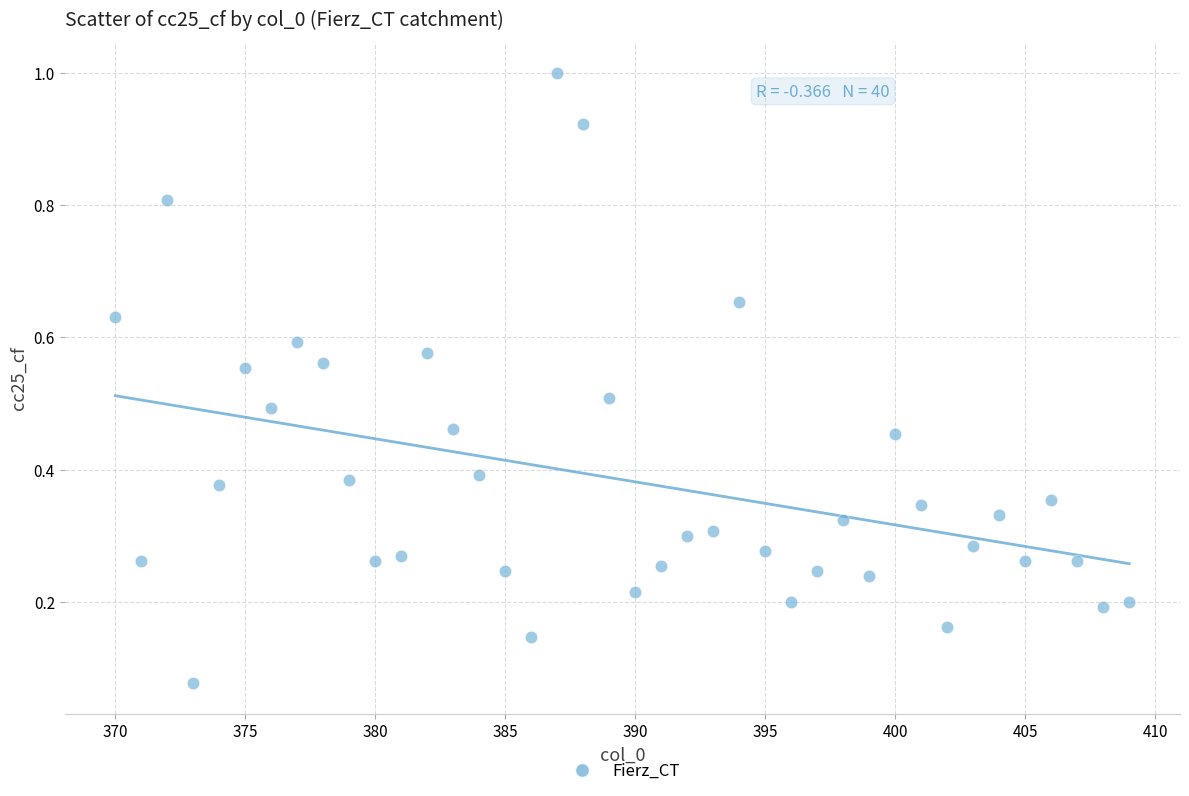

How many points are shown in the scatter plot?

40